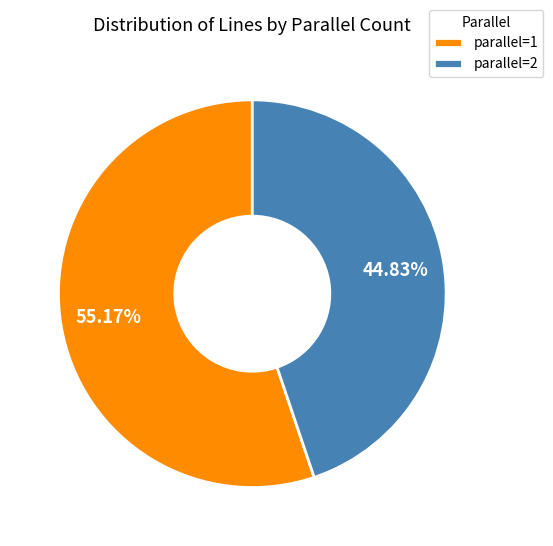

Between parallel=1 and parallel=2, which is larger?

parallel=1